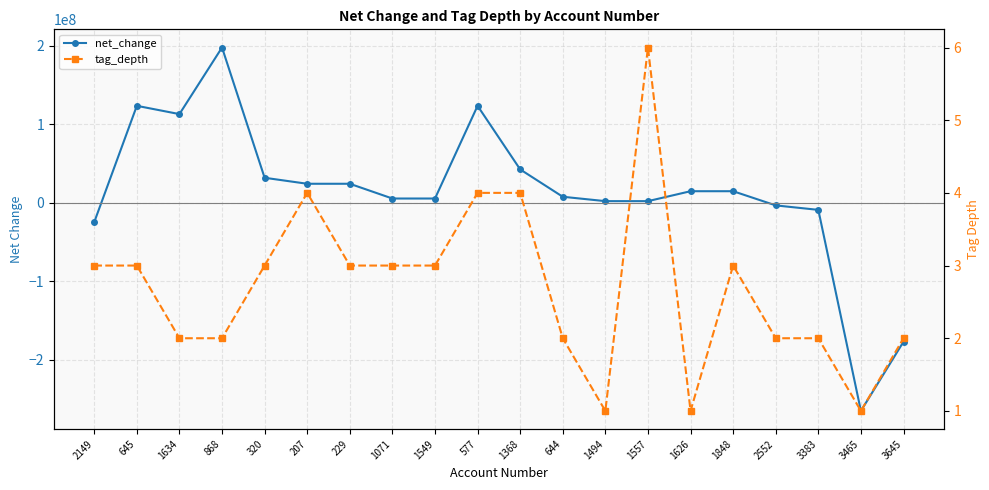

Between which two adjacent categories do tag_depth and net_change first intersect?

2149 and 645